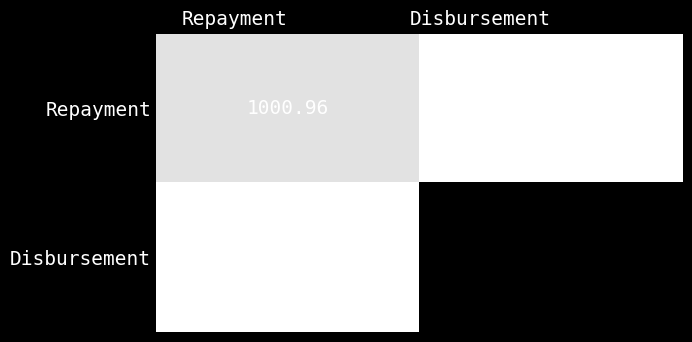

At which category is the sum across all series the highest?

Disbursement